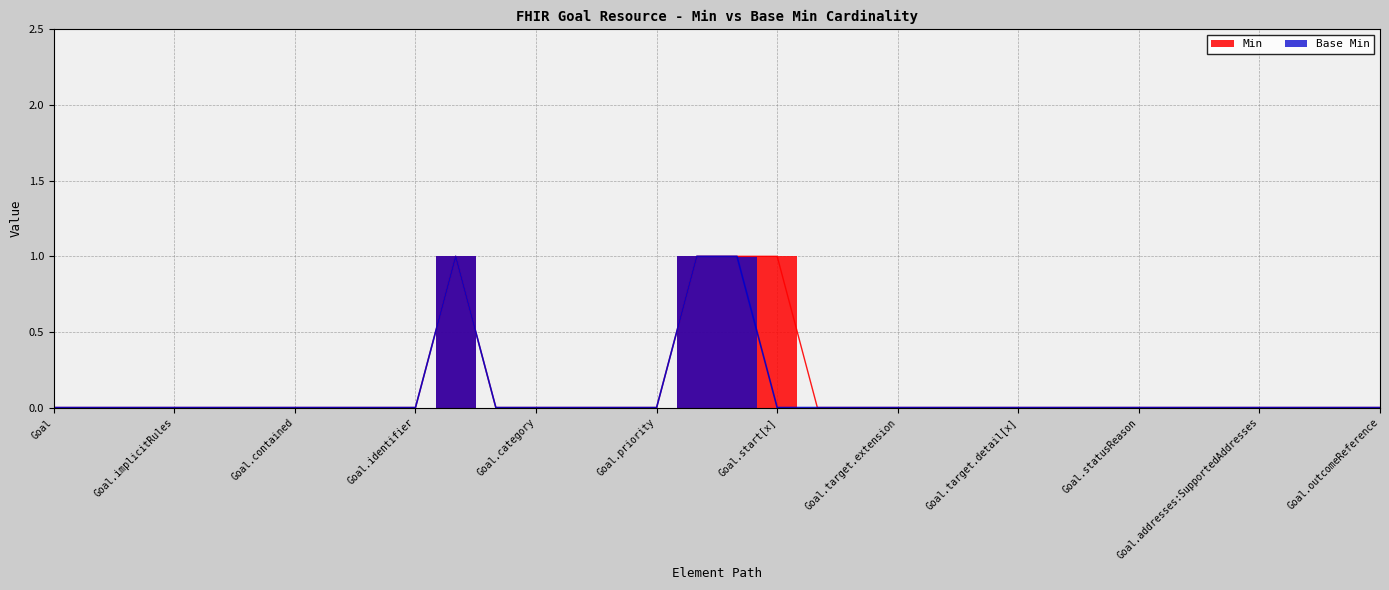

Count the Base Min values in the range 0 to 1.

34